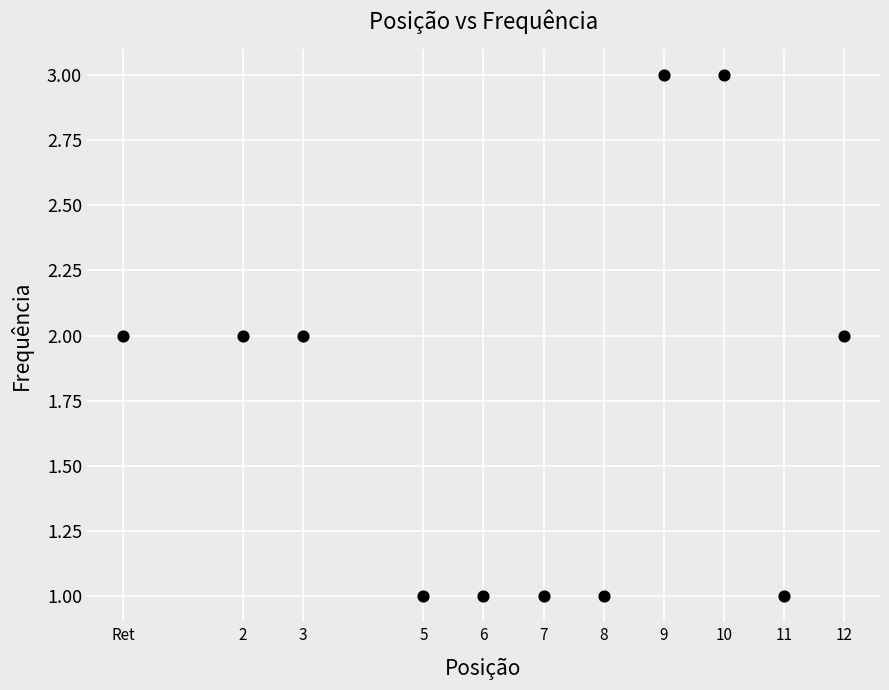

What is the average X value?

7